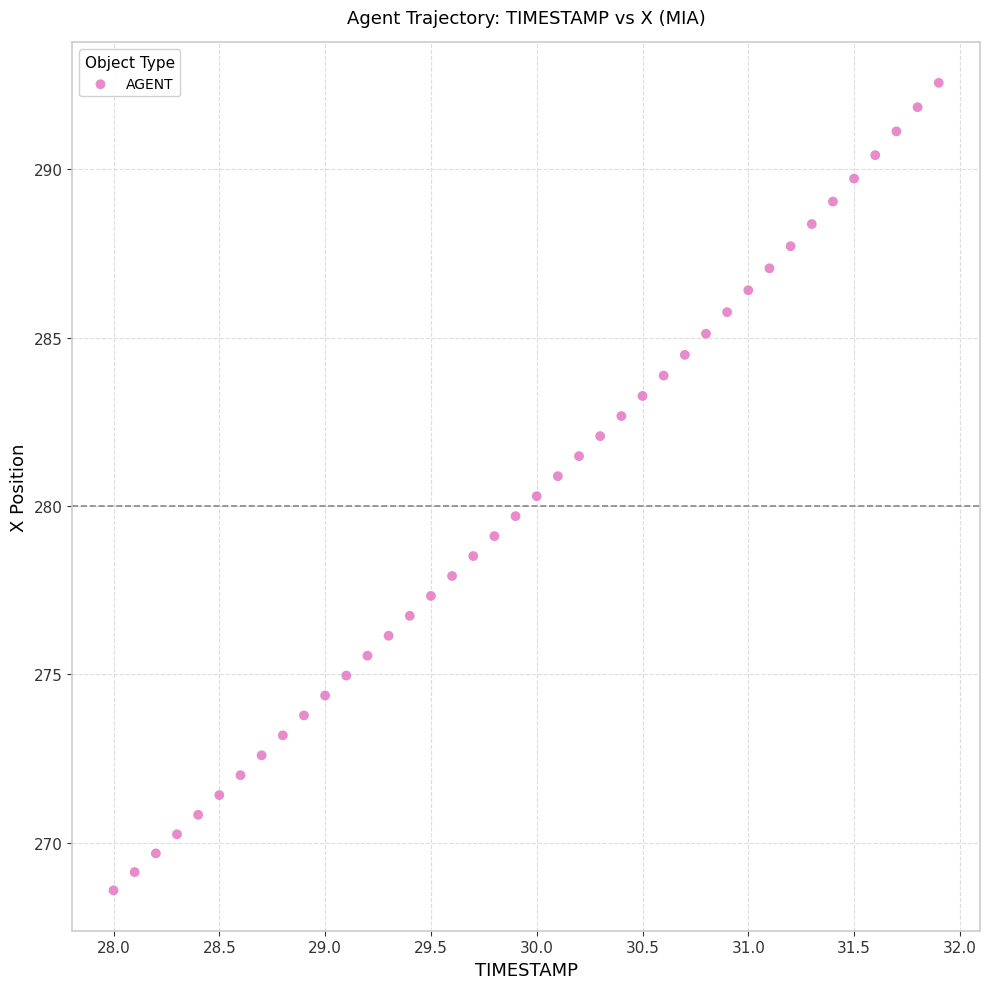

What is the range of Y values (max minus min)?

24.0